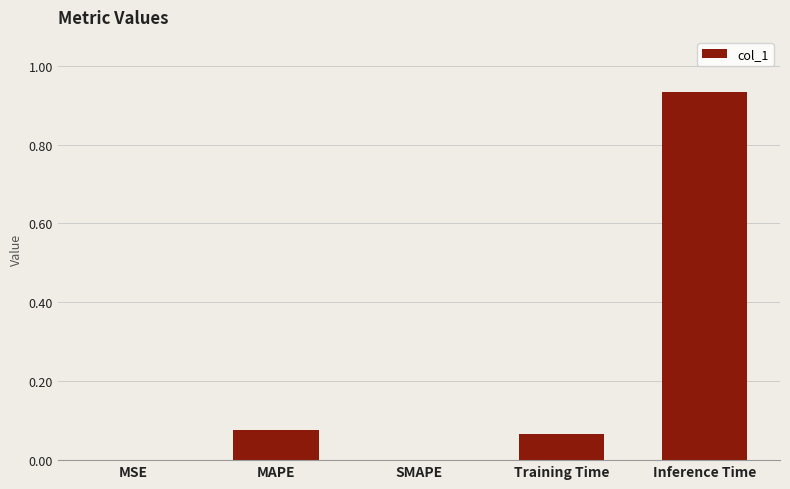

What is the sum of the values at Training Time and Inference Time?

1.0